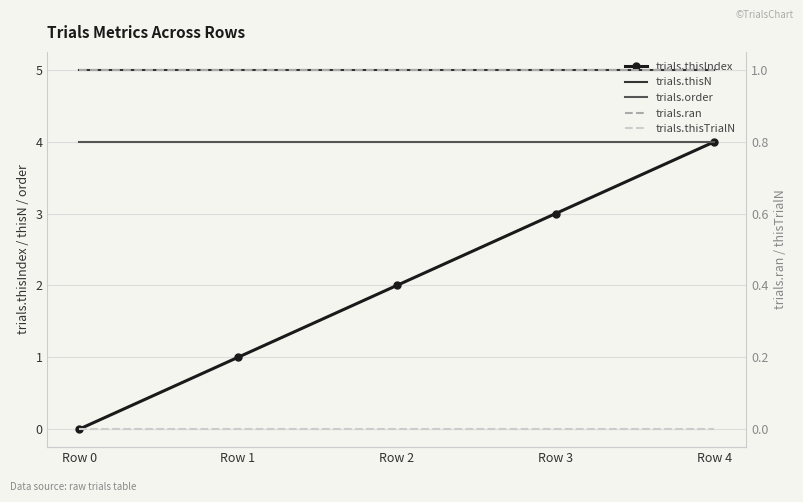

Reading left to right, extract all data points from this chart.

trials.thisIndex: 0	1	2	3	4
trials.thisN: 5	5	5	5	5
trials.order: 4	4	4	4	4
trials.ran: 1	1	1	1	1
trials.thisTrialN: 0	0	0	0	0